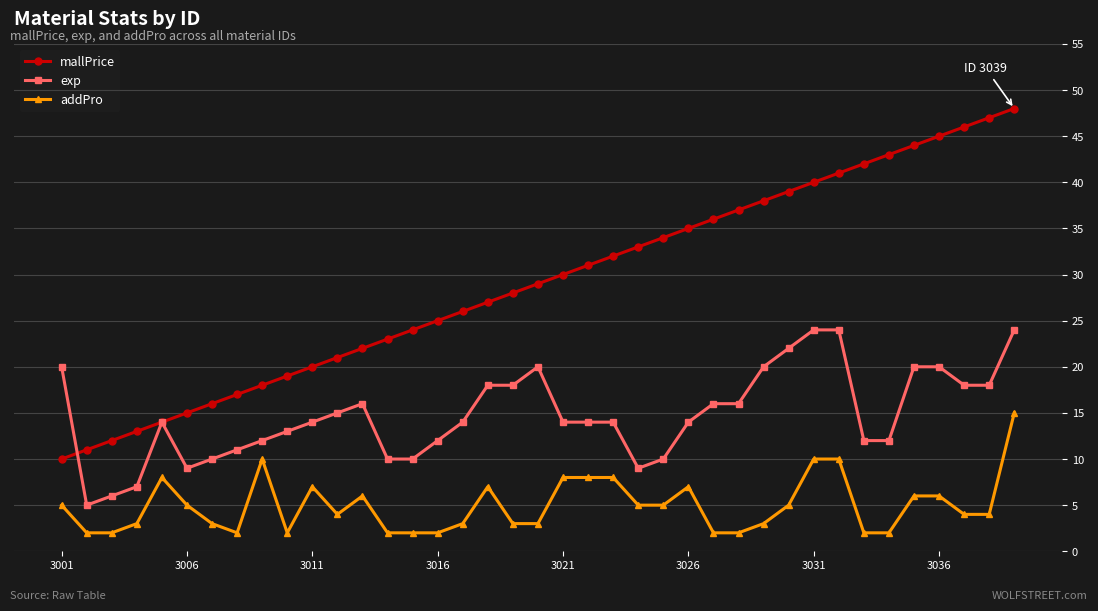

Which series has the largest range (max minus min)?

mallPrice